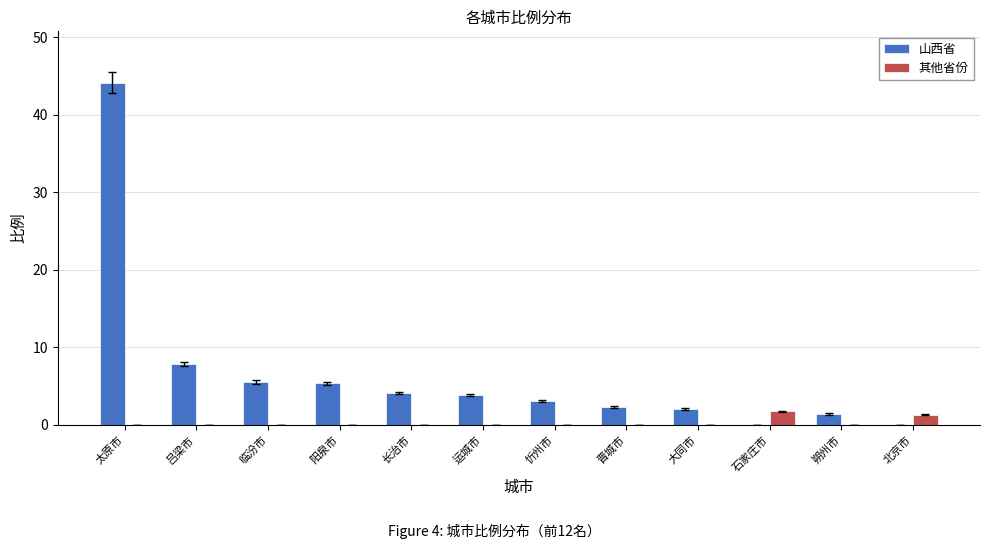

What is the sum of the 山西省 values at 太原市 and 吕梁市?

52.0